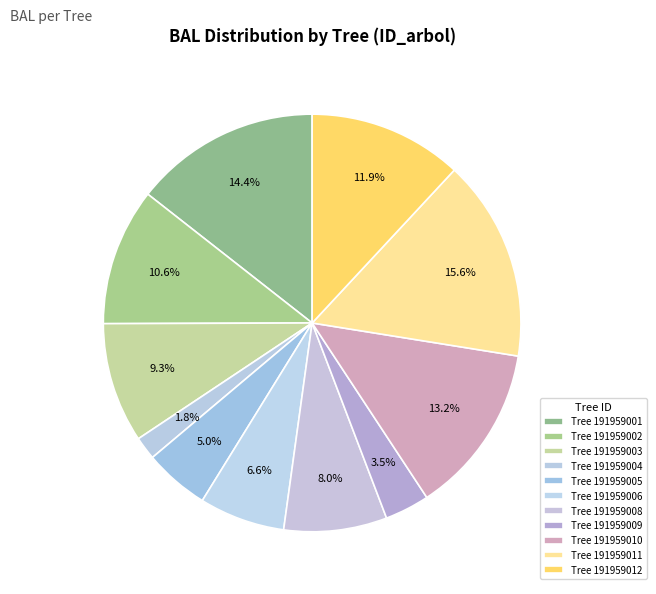

How many slices are in this pie chart?

11